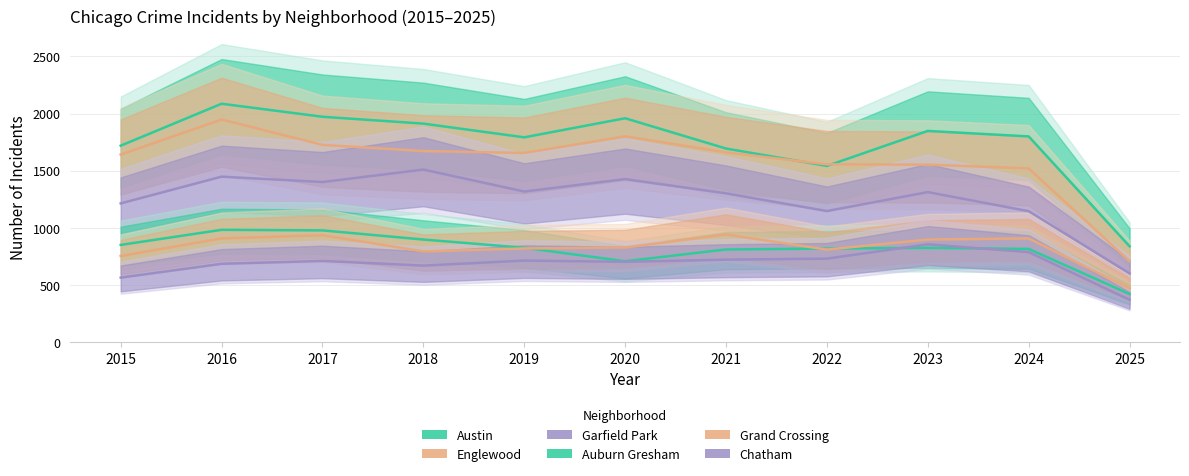

What is the sum of the Auburn Gresham values at 2018 and 2020?

1606